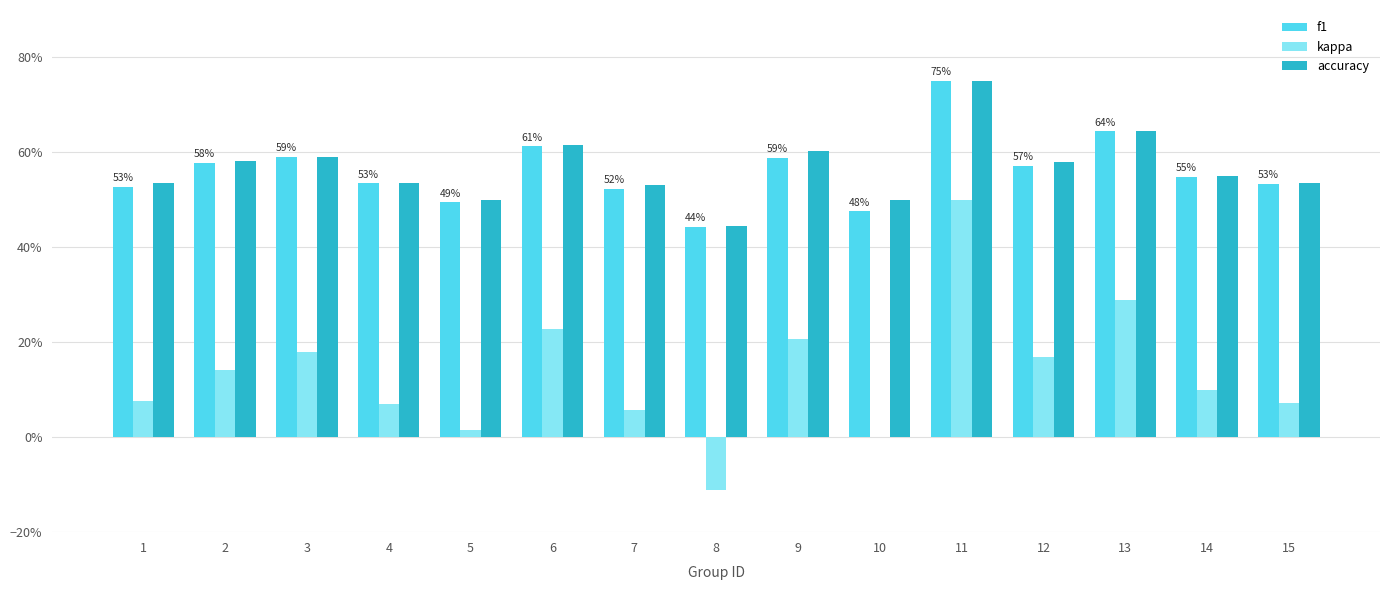

Read the kappa value at 9.

0.2